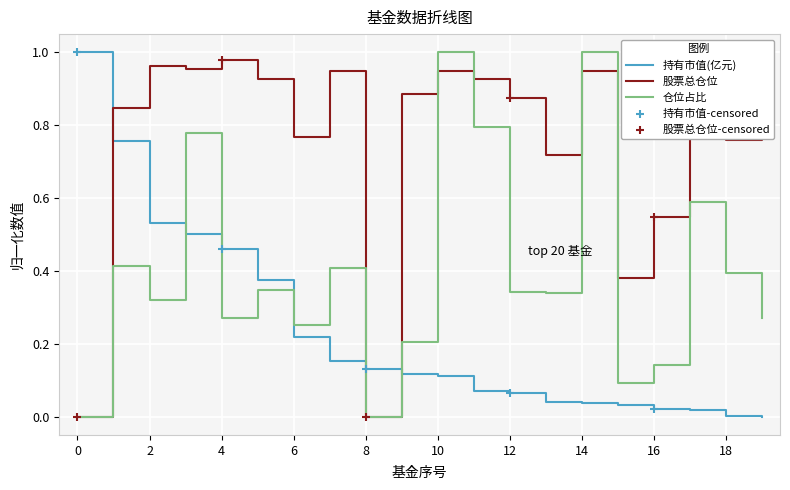

What is the total value across all series at 8?

0.1